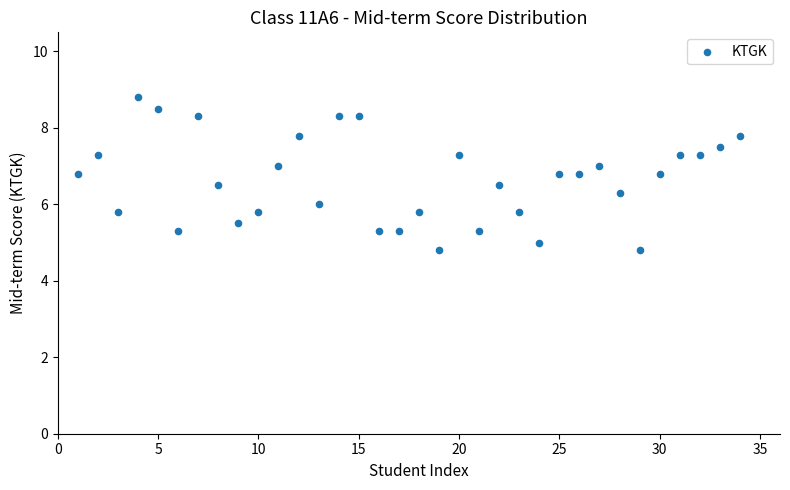

What is the range of X values (max minus min)?

33.0